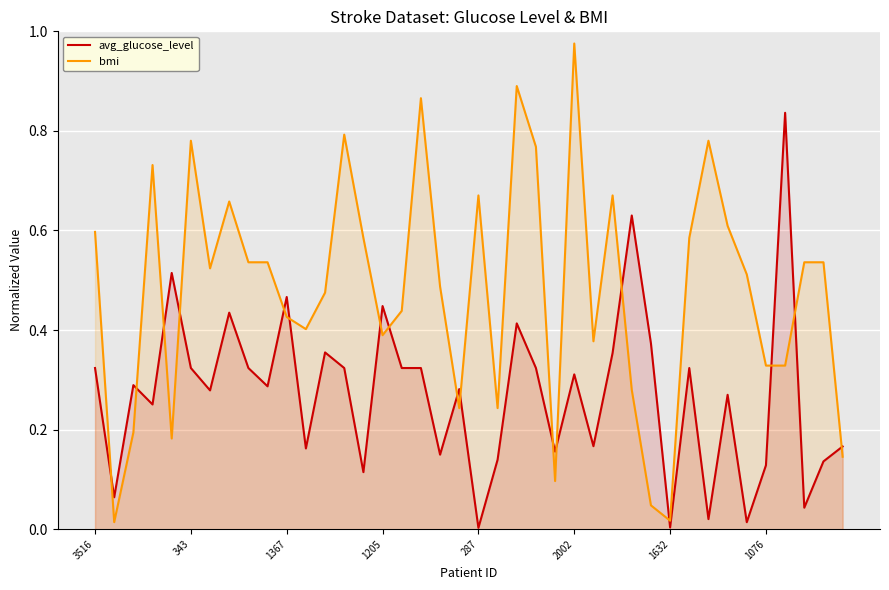

Which series ends up on top after the final intersection of bmi and avg_glucose_level?

avg_glucose_level